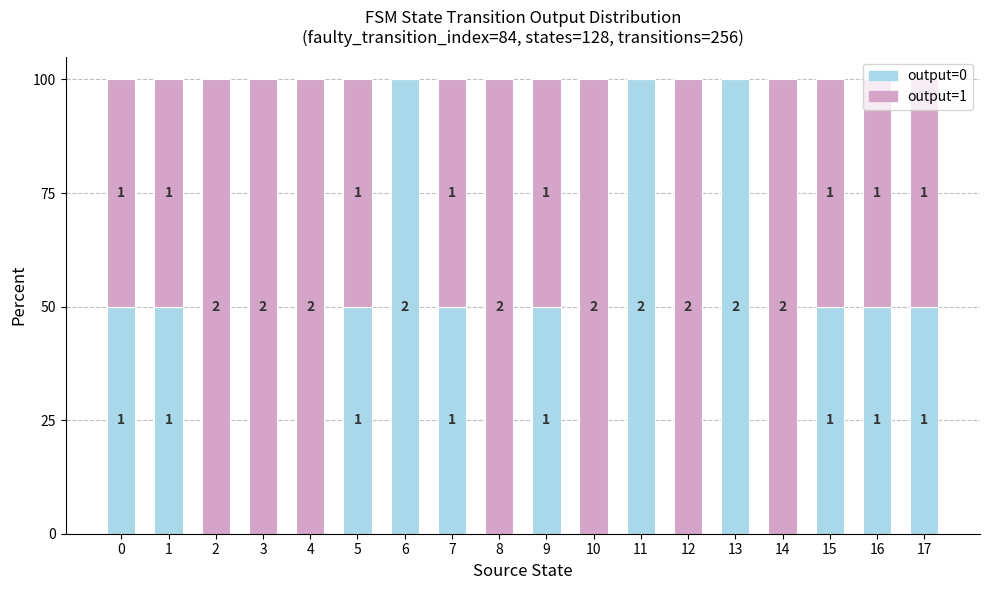

What are all the series names shown in the legend?

output=0, output=1